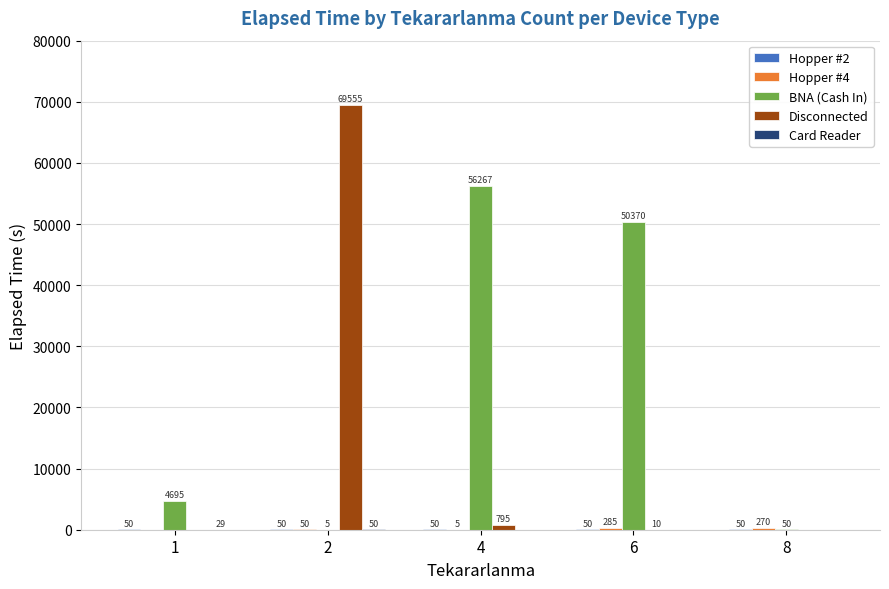

Are the bars grouped side by side (vs. stacked)?

Yes